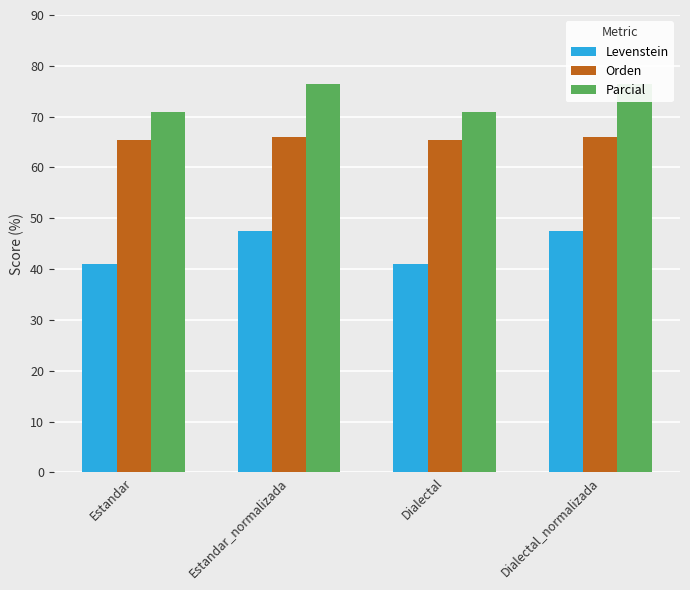

Are the bars grouped side by side (vs. stacked)?

Yes